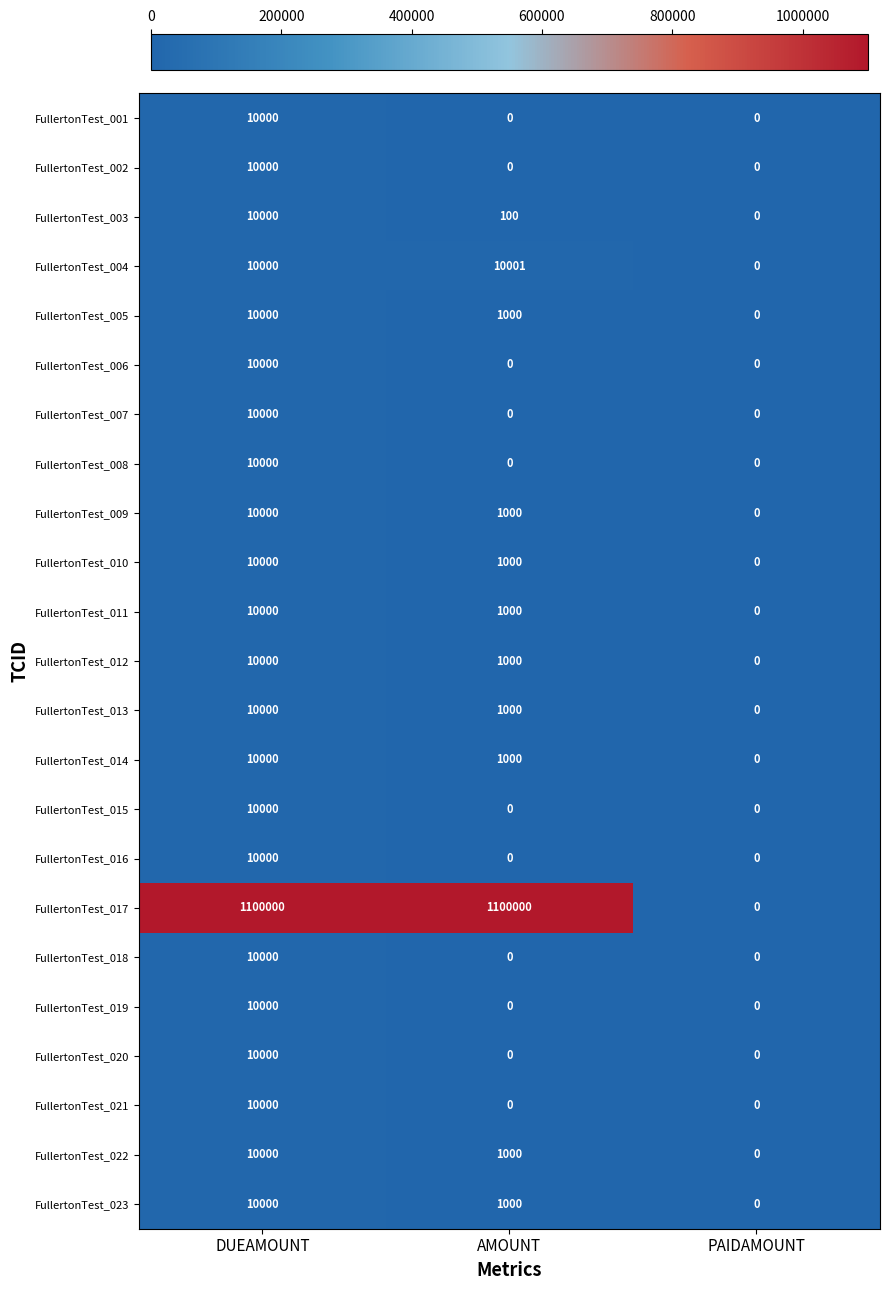

Count the number of categories in the chart.

3